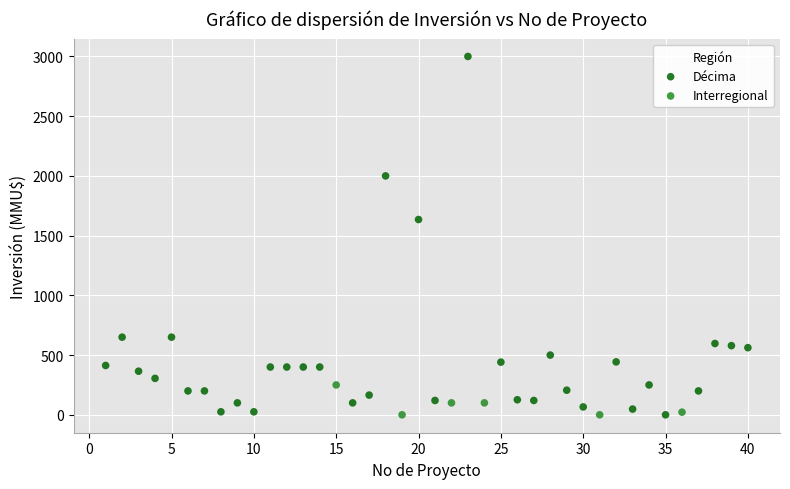

What are all the series names shown in the legend?

Décima, Interregional